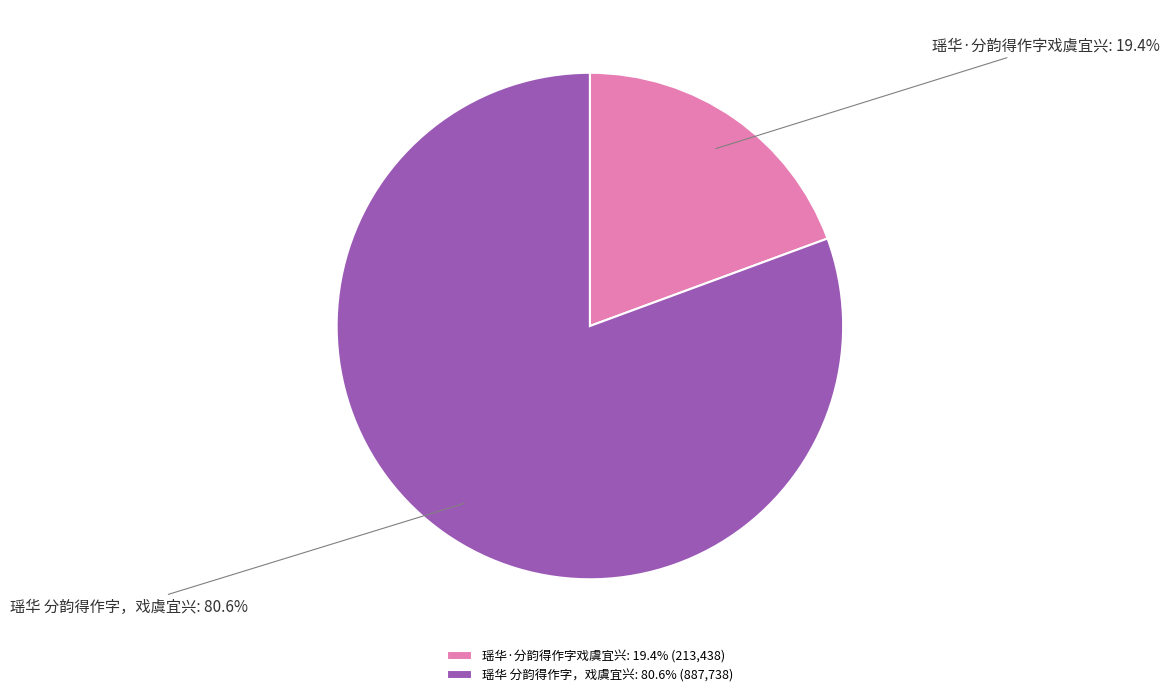

True or false: 瑶华 分韵得作字，戏虞宜兴 accounts for 81% of the total.

True